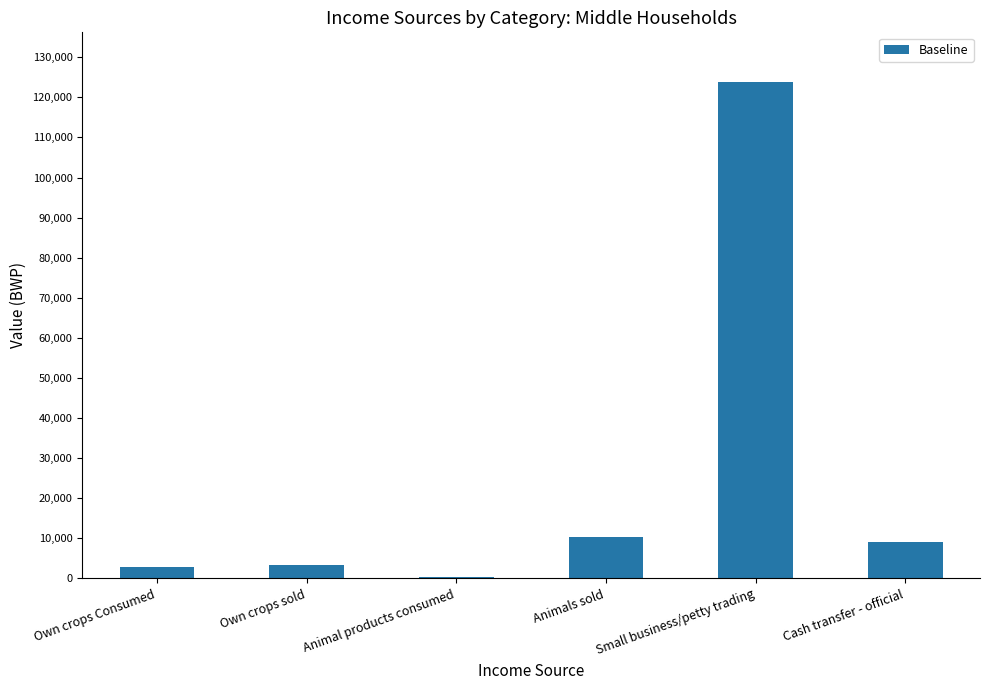

Which has a higher value, Cash transfer - official or Own crops Consumed?

Cash transfer - official